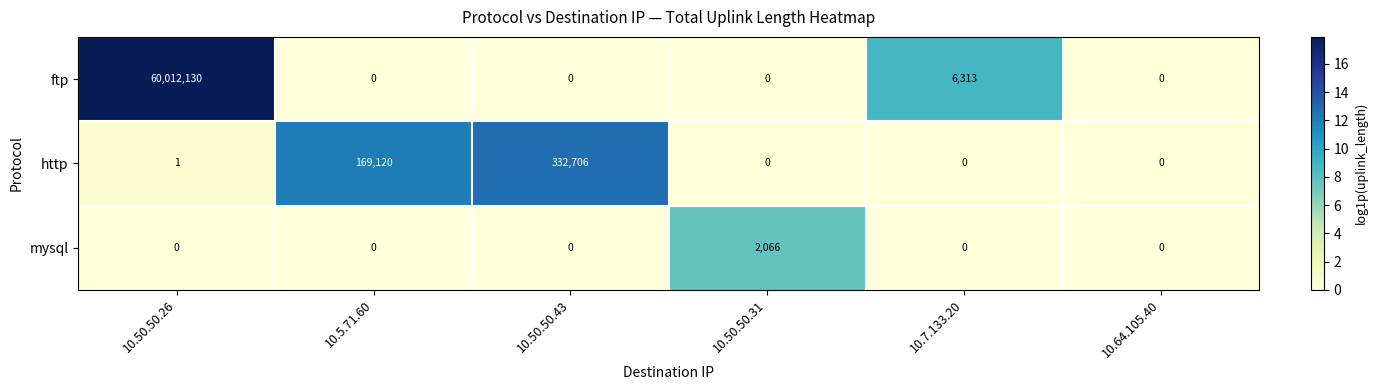

Which series has the largest total across all categories?

ftp